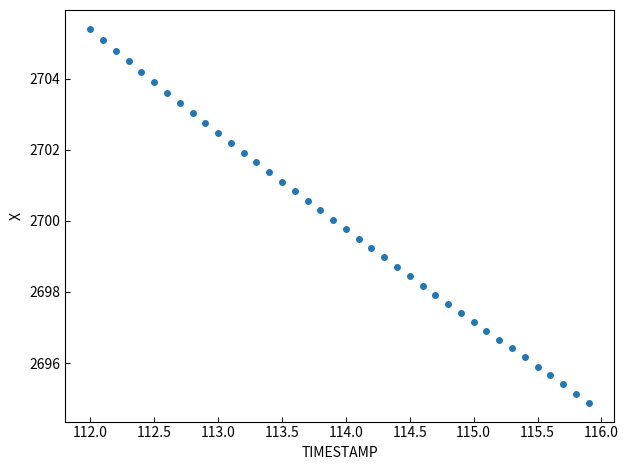

What is the range of Y values (max minus min)?

10.5